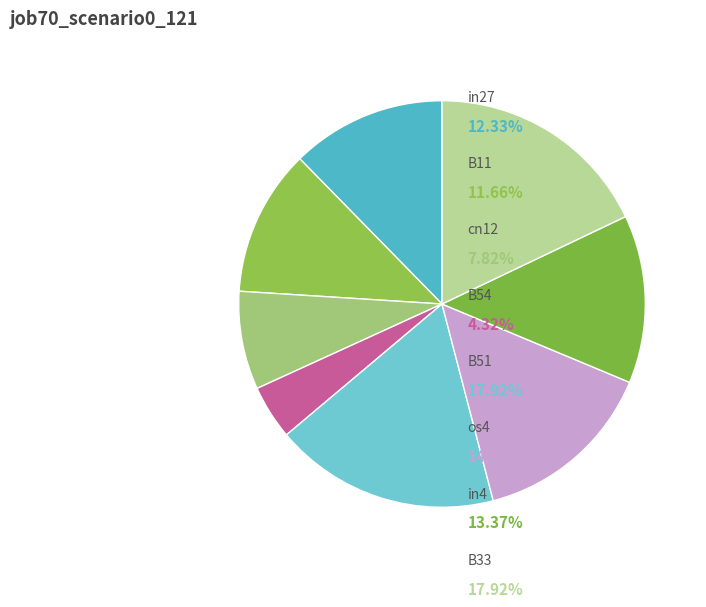

What percentage is the in27 slice, to the nearest percent?

12%